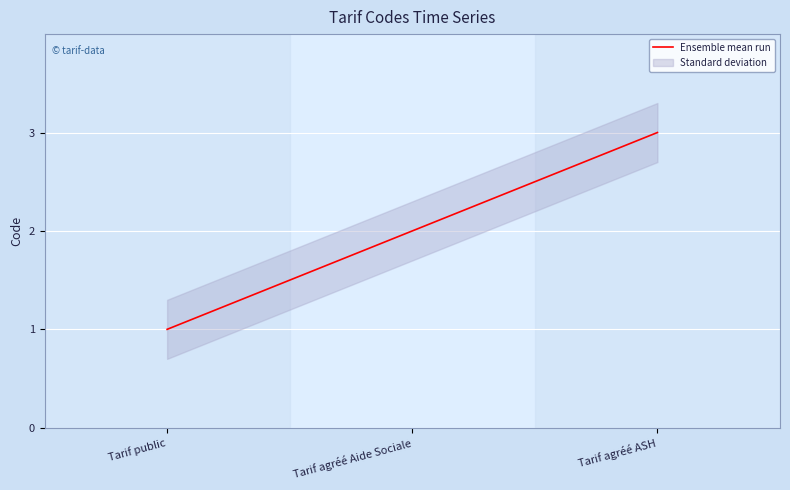

Does the chart display data point markers on the line(s)?

No